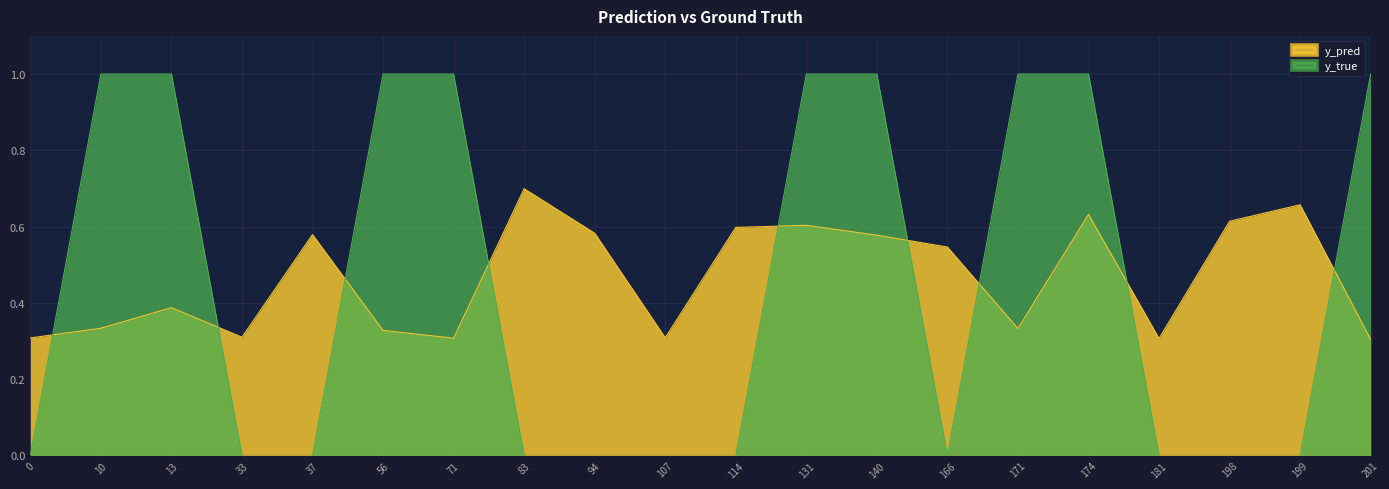

At which label is y_pred closest to 0?

201